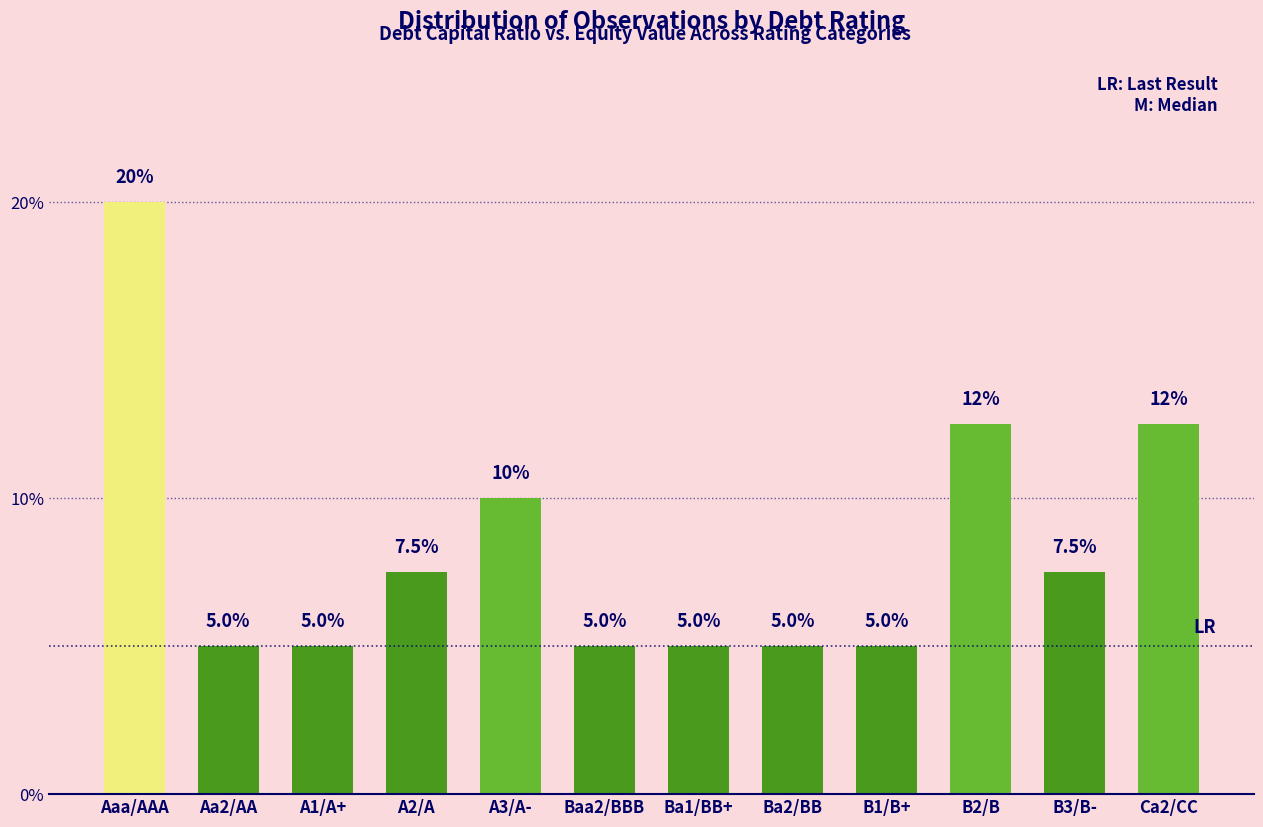

The chart shows a value of 5.0 at Aa2/AA. True or false?

True